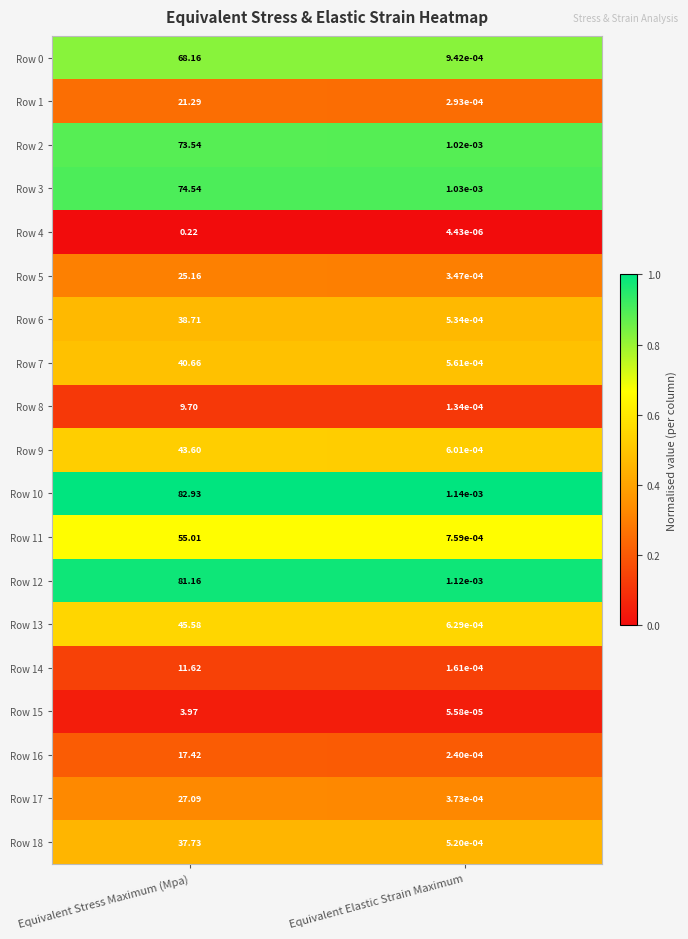

How many distinct data groups are displayed?

19